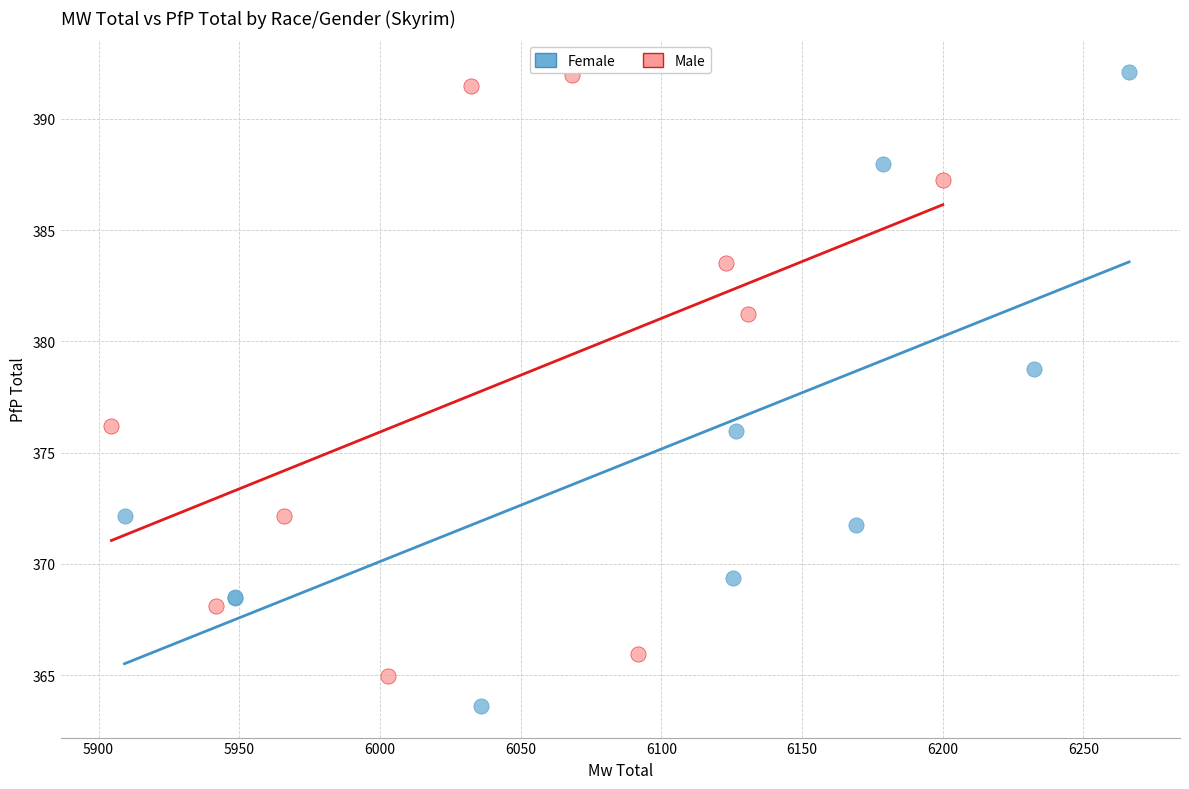

Which series reaches the minimum Y coordinate?

Female